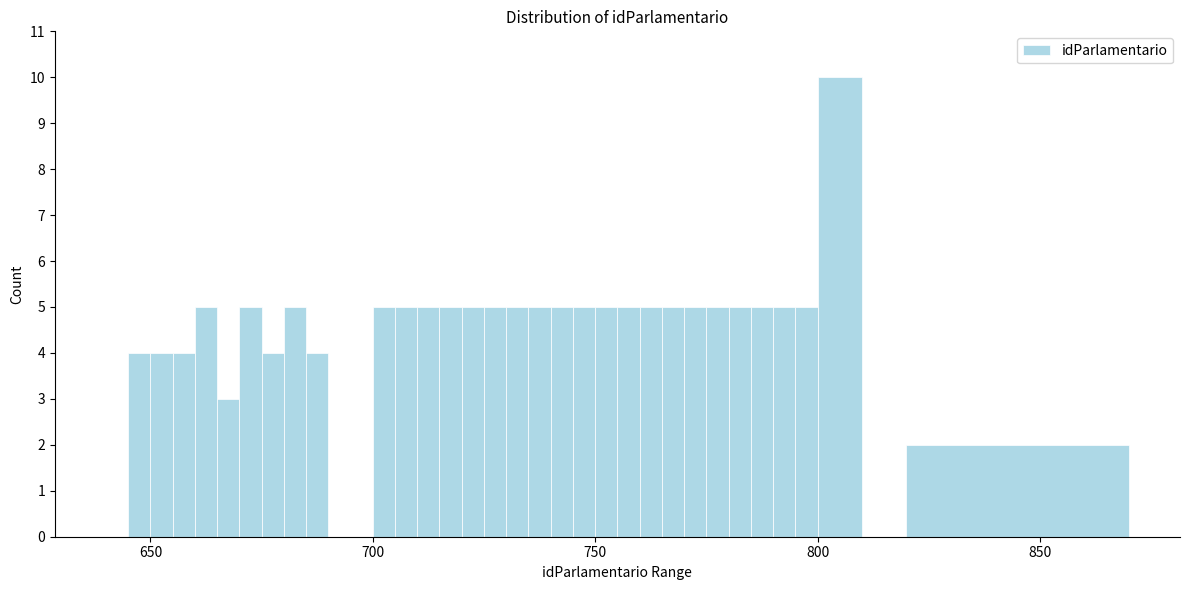

Around what value on the x-axis is the tallest bar? Give the approximate position of its centre, as read against the axis.

805